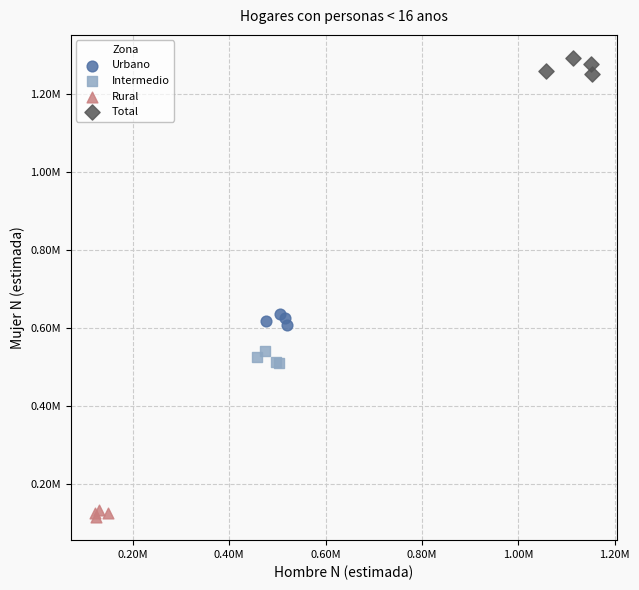

Which series contains the lowest Y value?

Rural